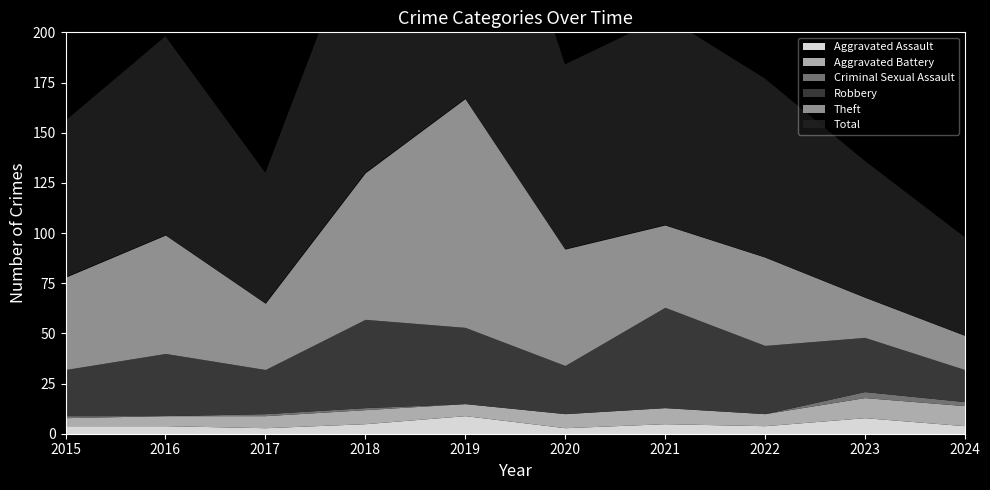

What is the spread (max minus min) of values at 2023?

65